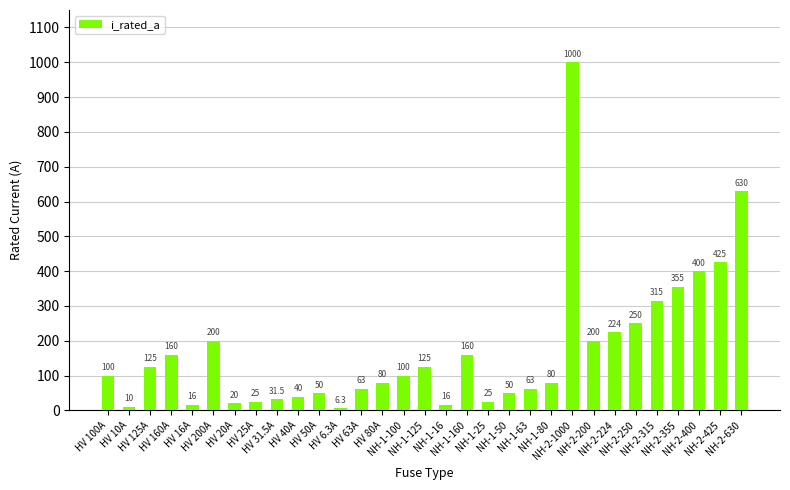

What is the difference between the values at NH-2-630 and NH-1-63?

567.0